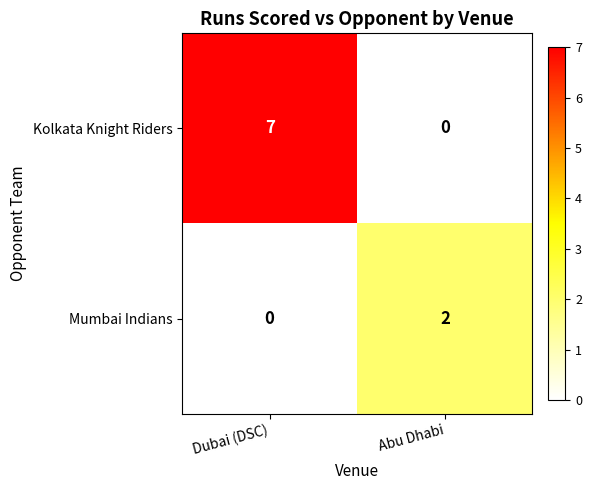

Where is Kolkata Knight Riders nearest to the value 3?

Abu Dhabi